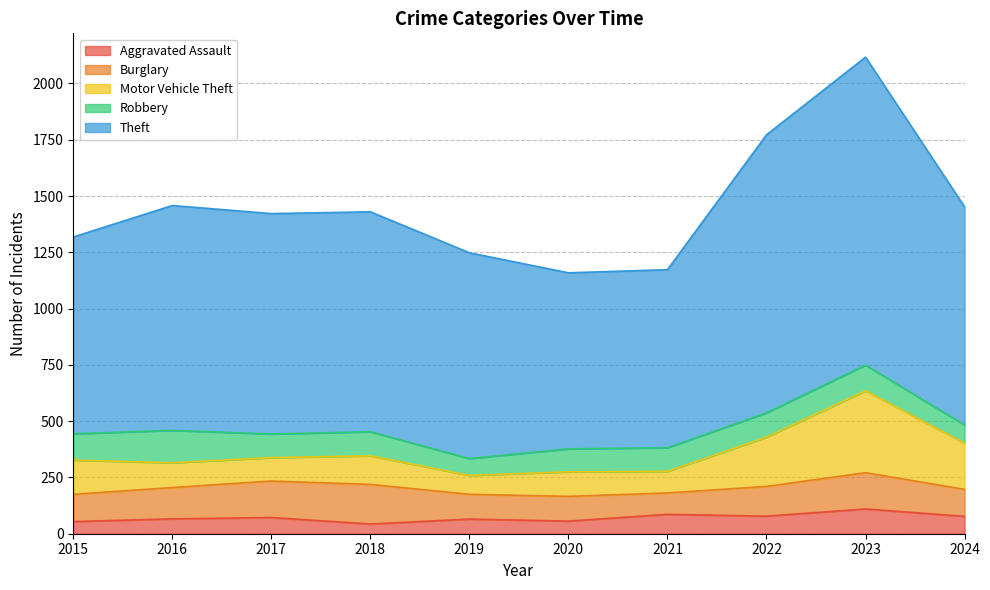

True or false: Motor Vehicle Theft and Robbery cross at least once.

True